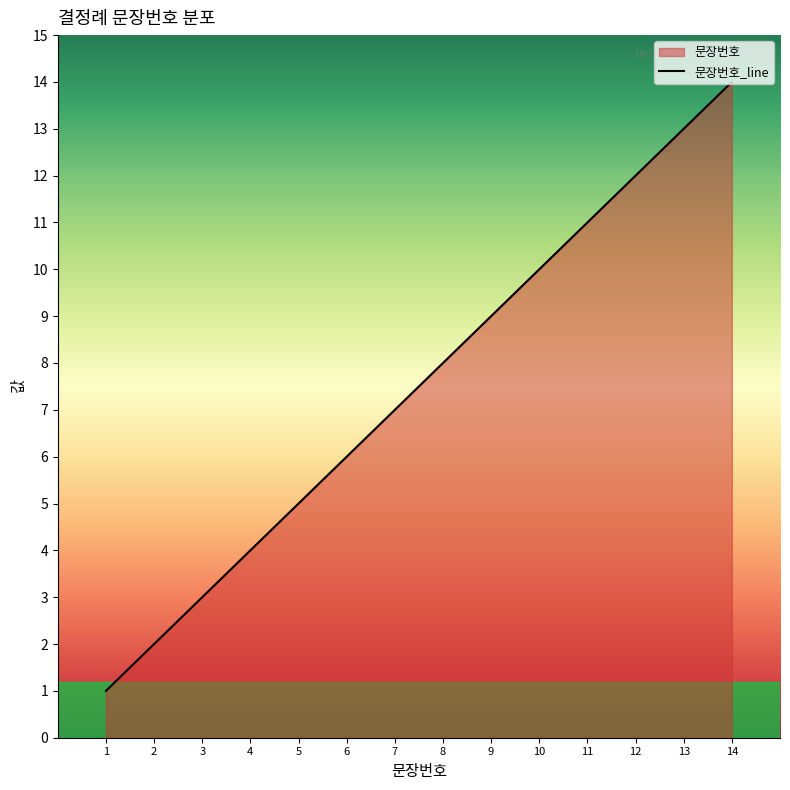

True or false: the data has more than 2 interior local peaks.

False